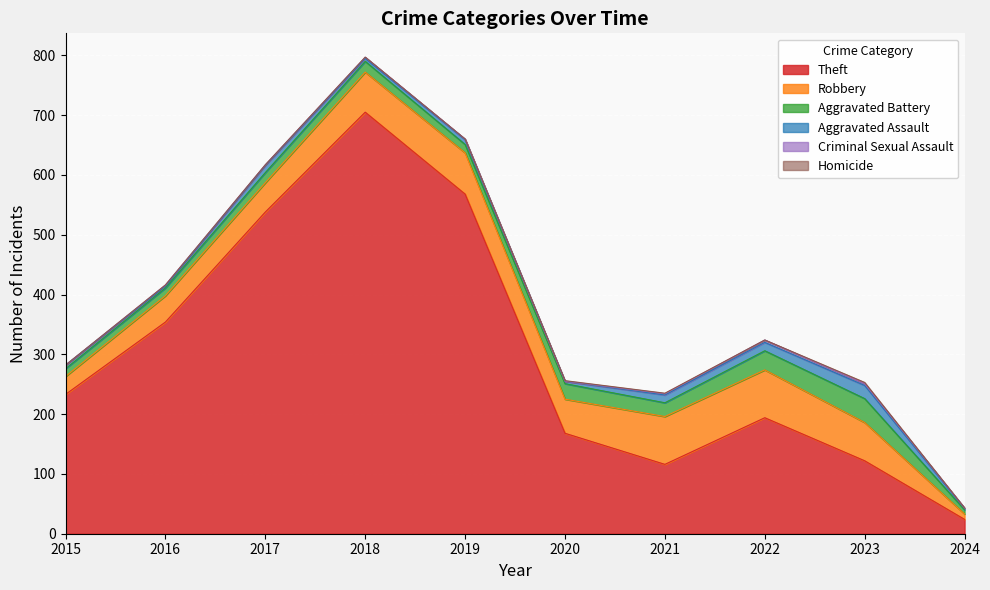

What is the greatest value displayed?

705